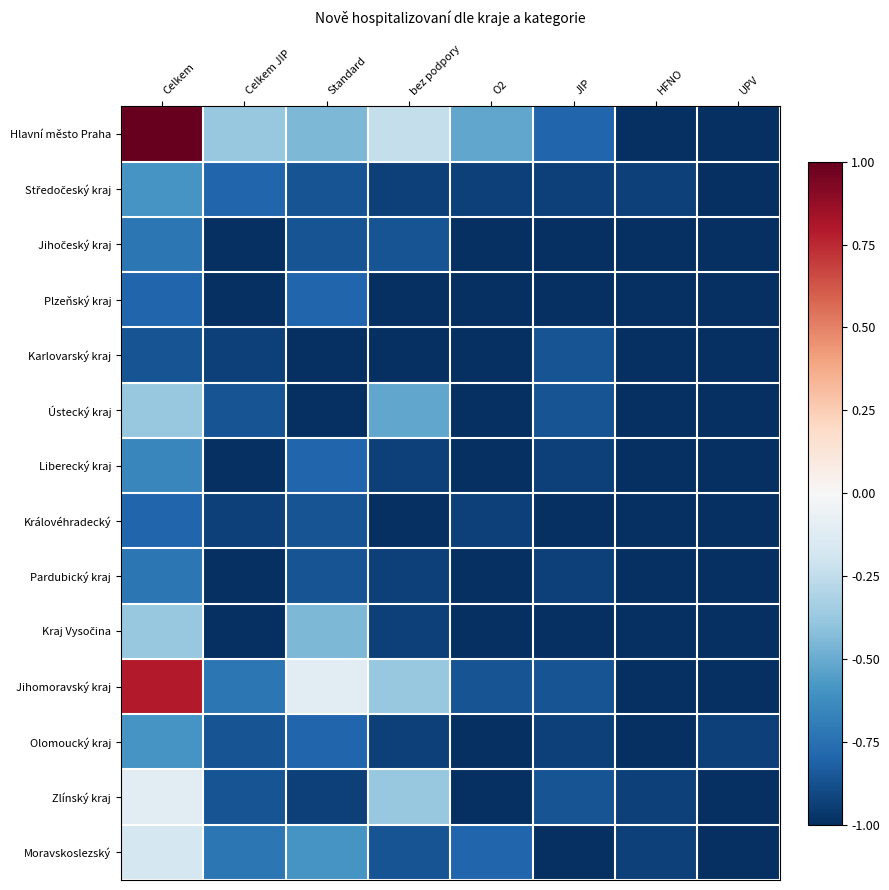

At which category is the sum across all series the highest?

Celkem